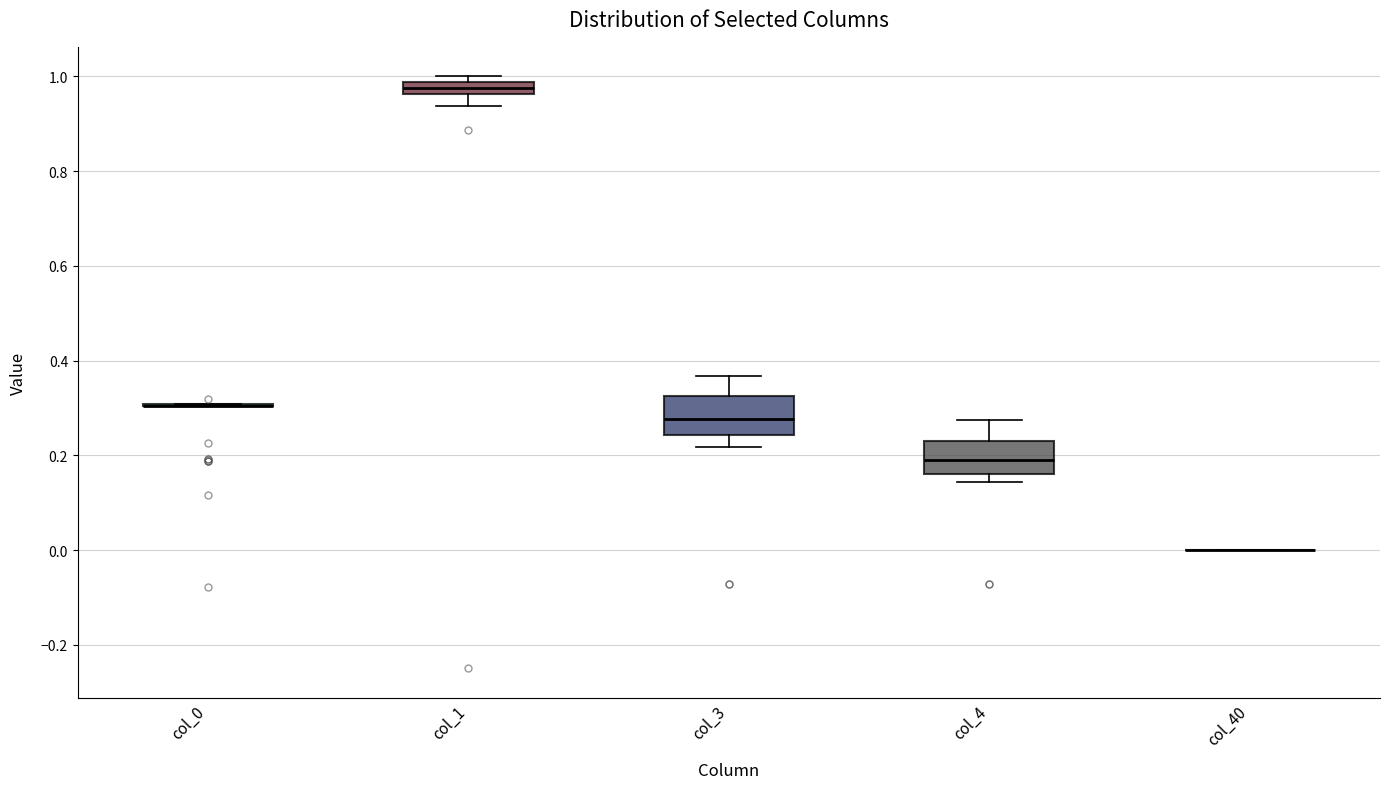

Where is the lower edge of the box for col_1 on the y-axis? The values are not printed on the chart, so give them approximately, as read against the axis.

0.96